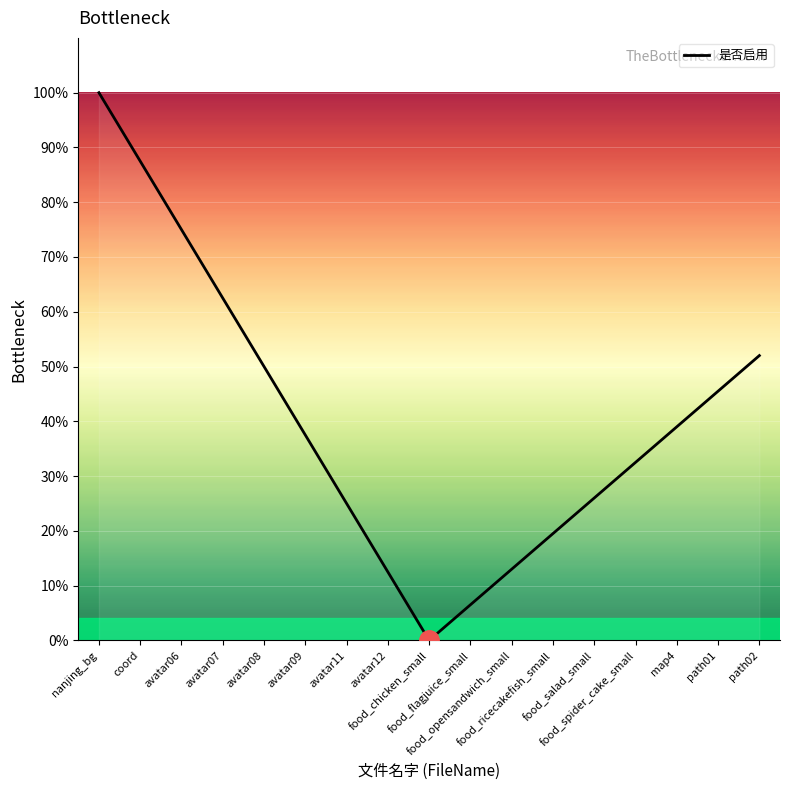

What is the difference between the maximum and minimum values?

100.0